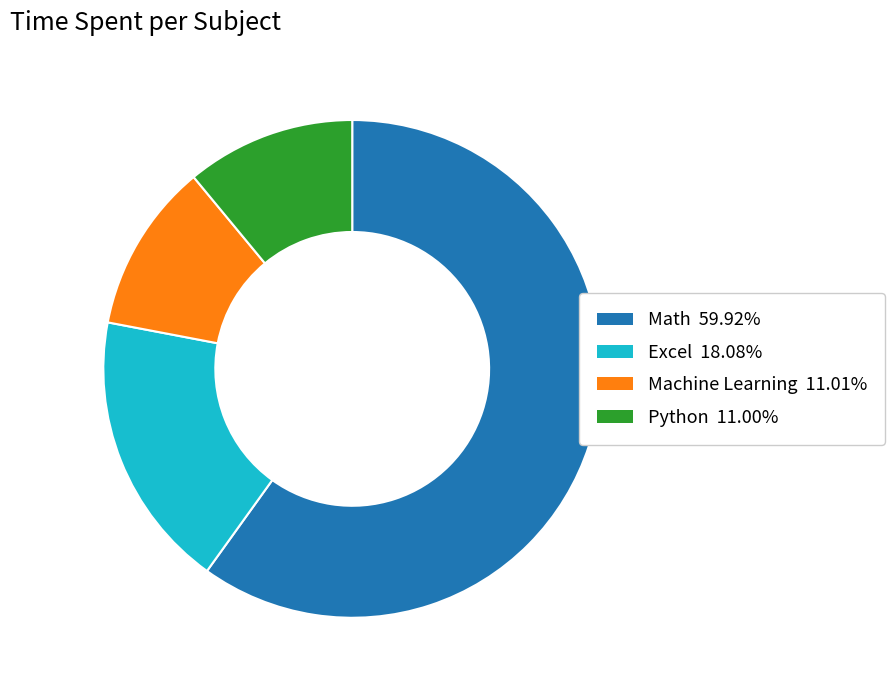

Does Machine Learning 11.01% account for over 50% of the chart?

No